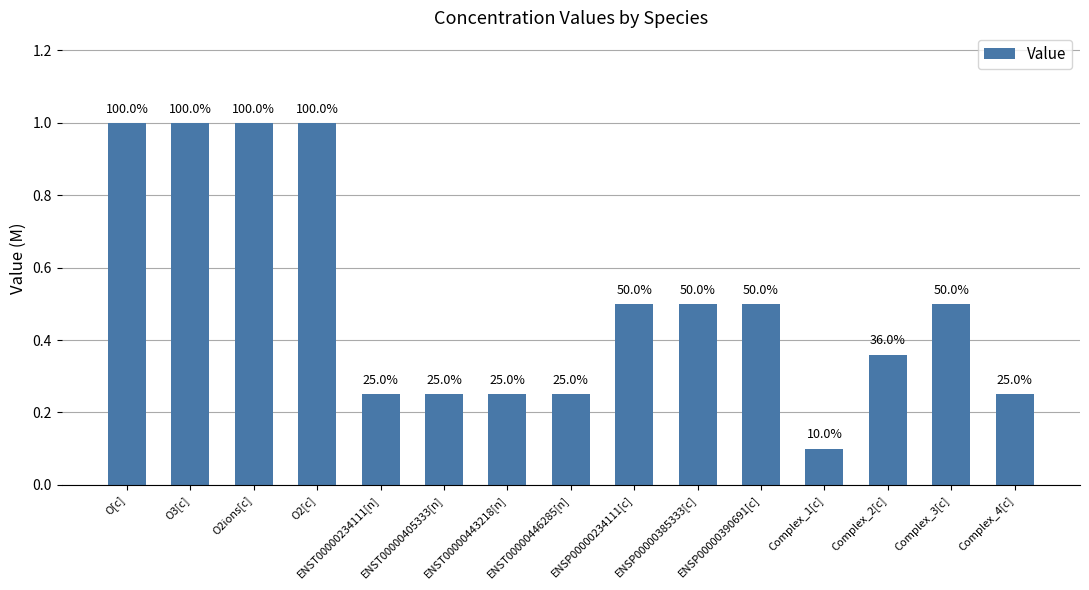

Reading right to left, extract all data points from this chart.

Complex_4[c]=0.2	Complex_3[c]=0.5	Complex_2[c]=0.4	Complex_1[c]=0.1	ENSP00000390691[c]=0.5	ENSP00000385333[c]=0.5	ENSP00000234111[c]=0.5	ENST00000446285[n]=0.2	ENST00000443218[n]=0.2	ENST00000405333[n]=0.2	ENST00000234111[n]=0.2	O2[c]=1.0	O2ions[c]=1.0	O3[c]=1.0	O[c]=1.0